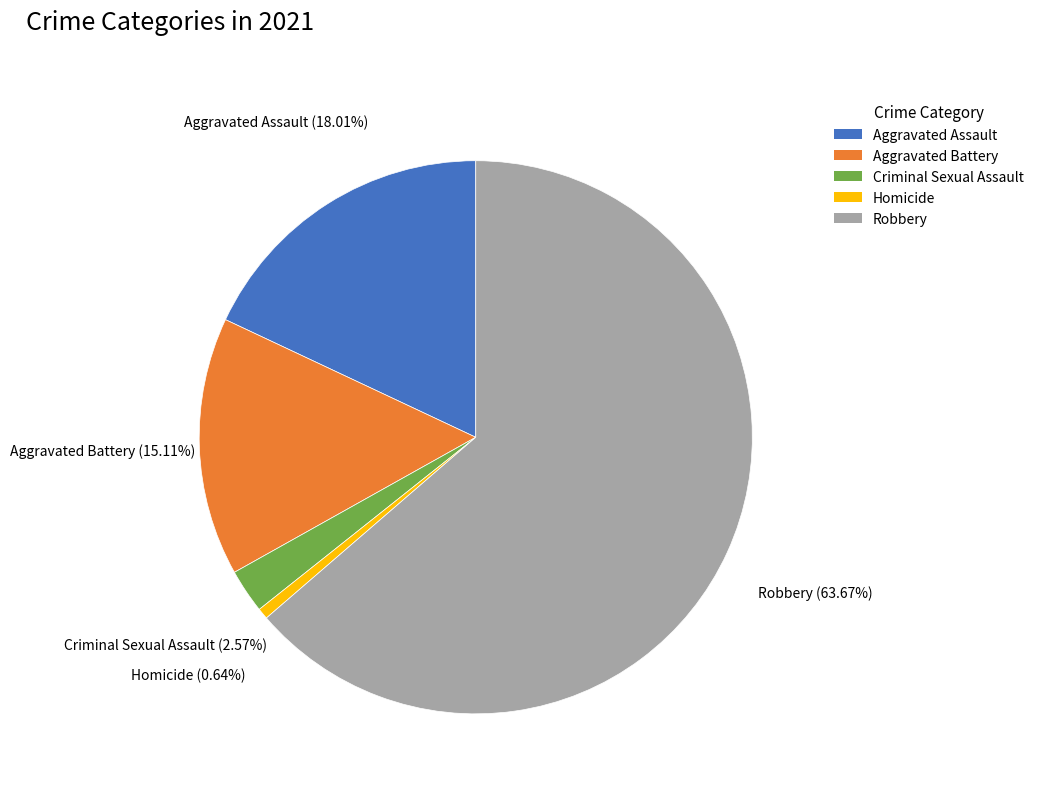

Count the number of slices in the pie.

5